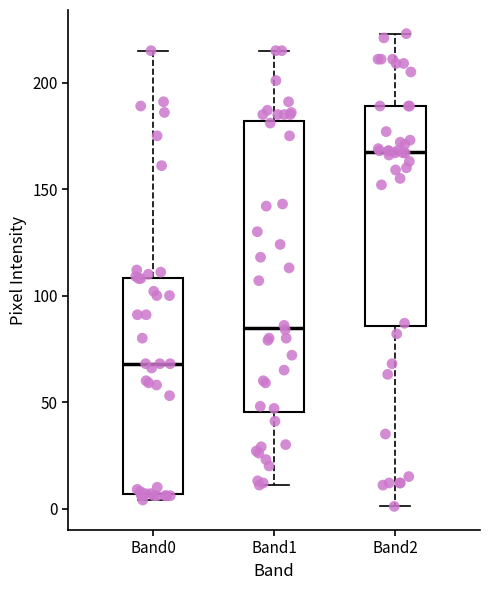

Reading left to right, read every box against the y-axis: the position of its median line, the range the box covers, and the ends of its whiskers. The values are not printed on the chart, so give them approximately, as read against the axis.

Band0: median 70, box 5 to 110, whiskers 5 (just below the box's lower edge) to 215
Band1: median 85, box 45 to 180, whiskers 10 to 215
Band2: median 170, box 85 to 190, whiskers 0 to 225